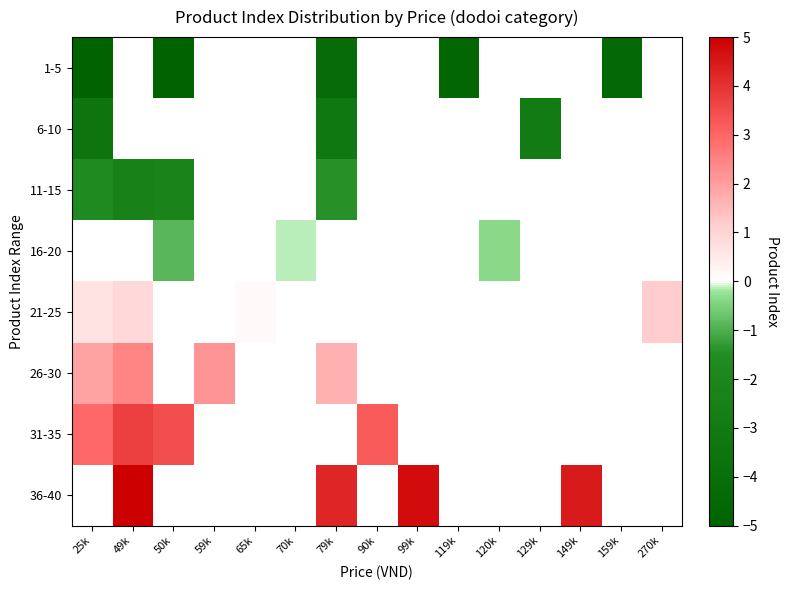

At how many categories does at least one series exceed -1?

12